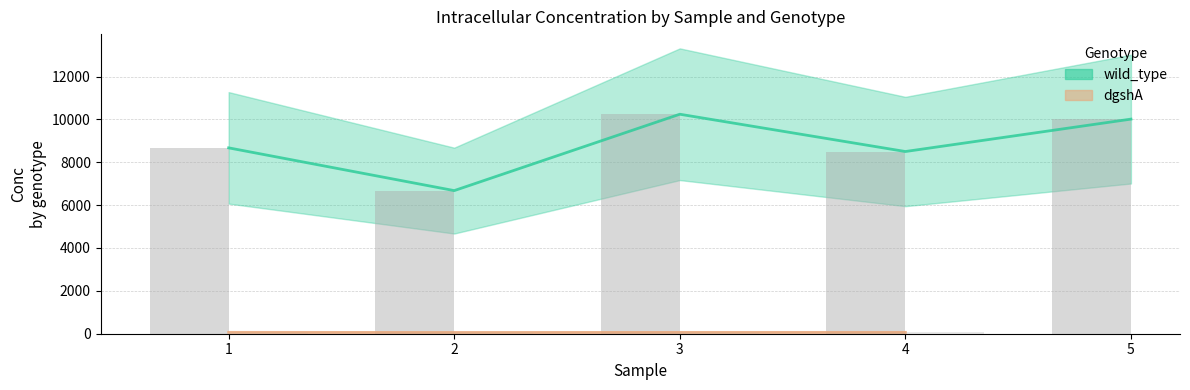

What is the change in value from 1 to 3?

+1569